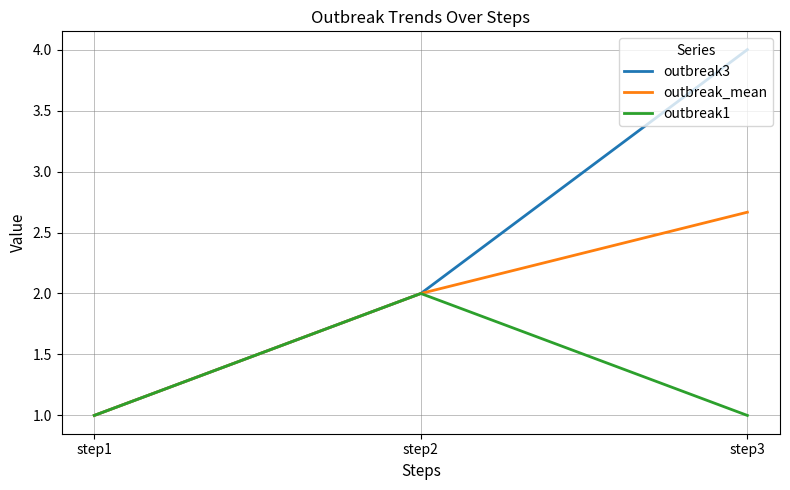

How many outbreak1 values are between 1 and 2?

3